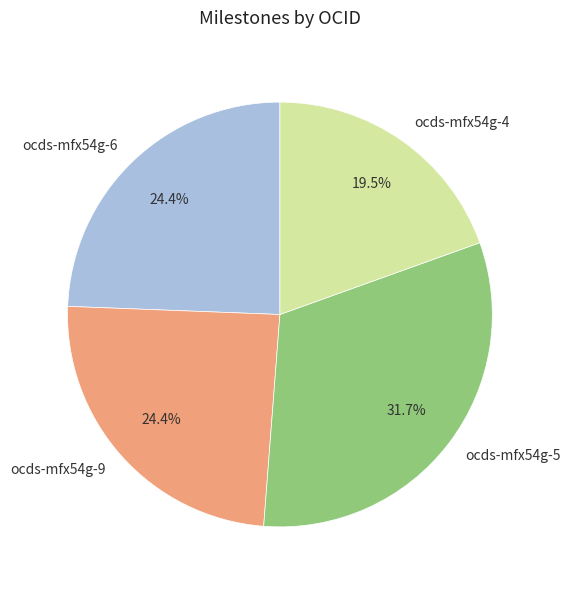

To the nearest percent, what is the average slice percentage?

25%